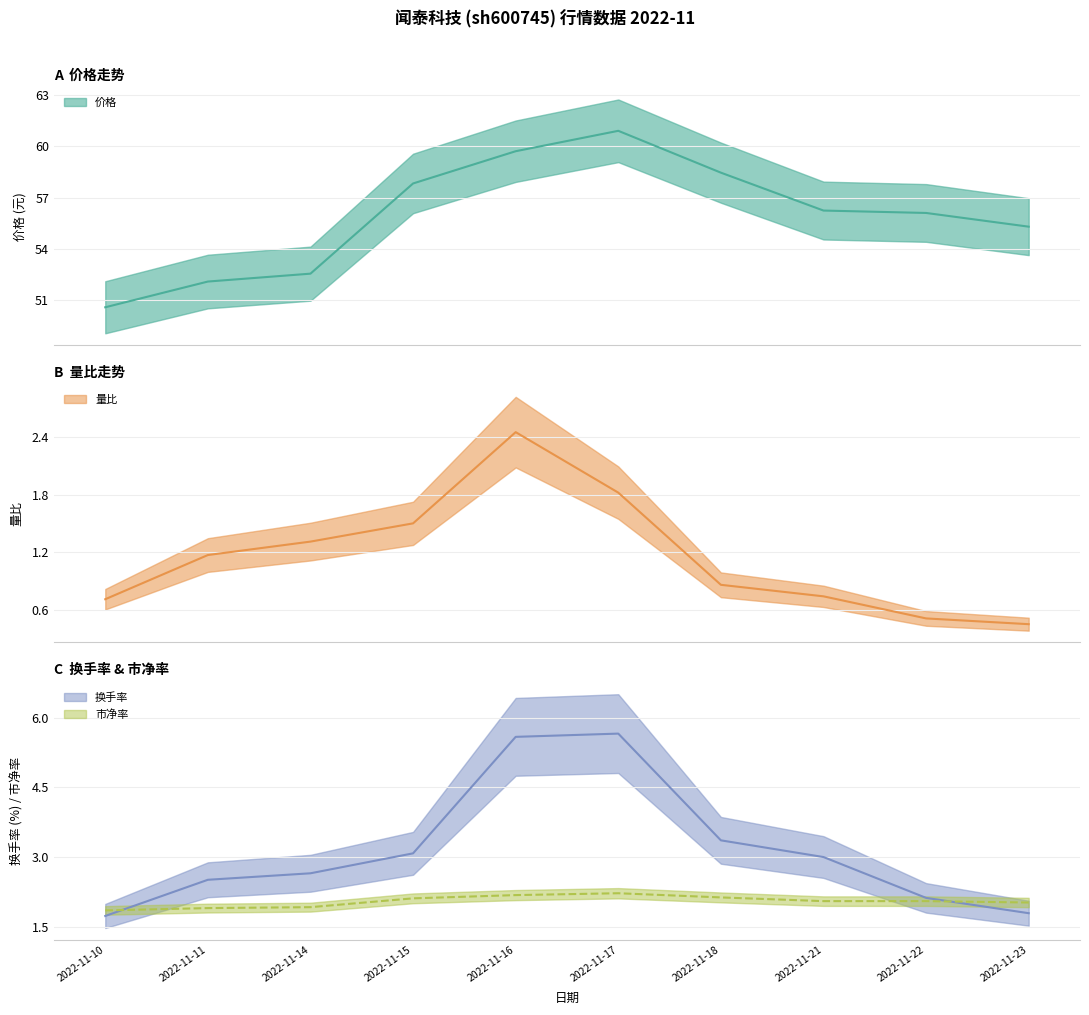

What is the average value of the 价格 series?

56.0